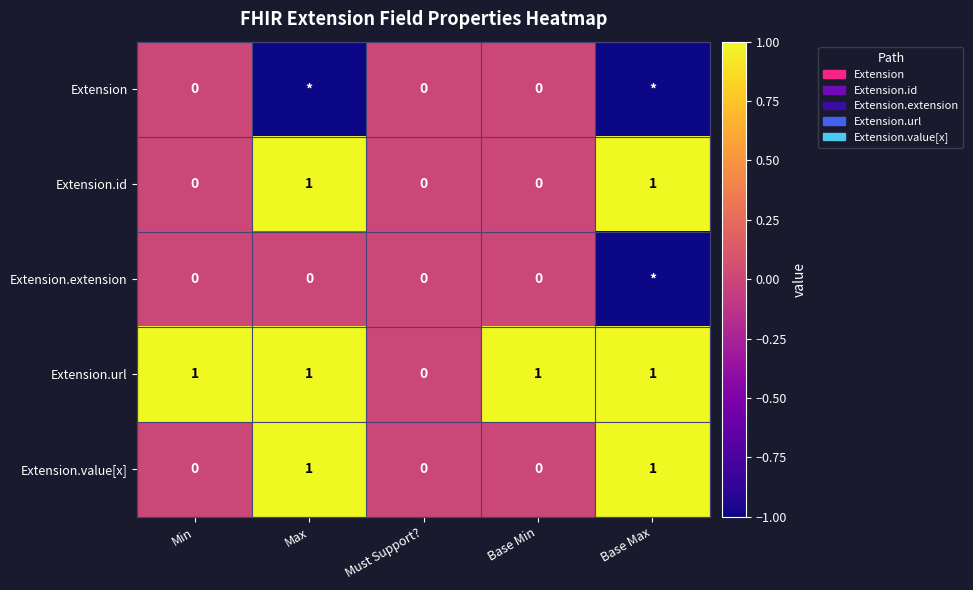

What is the difference between the maximum and minimum values in the Extension.id series?

1